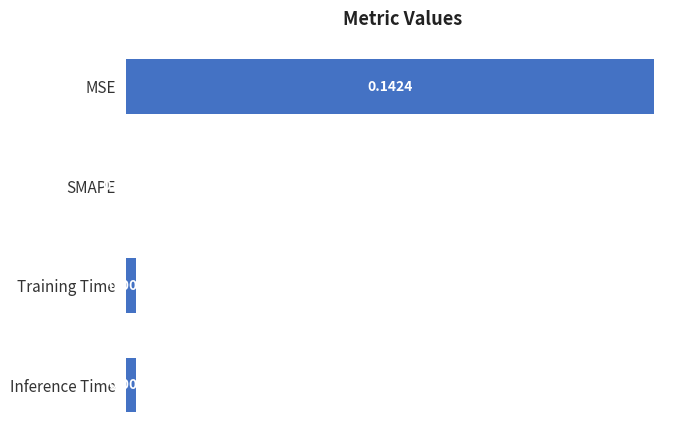

Which has a higher value, Inference Time or MSE?

MSE